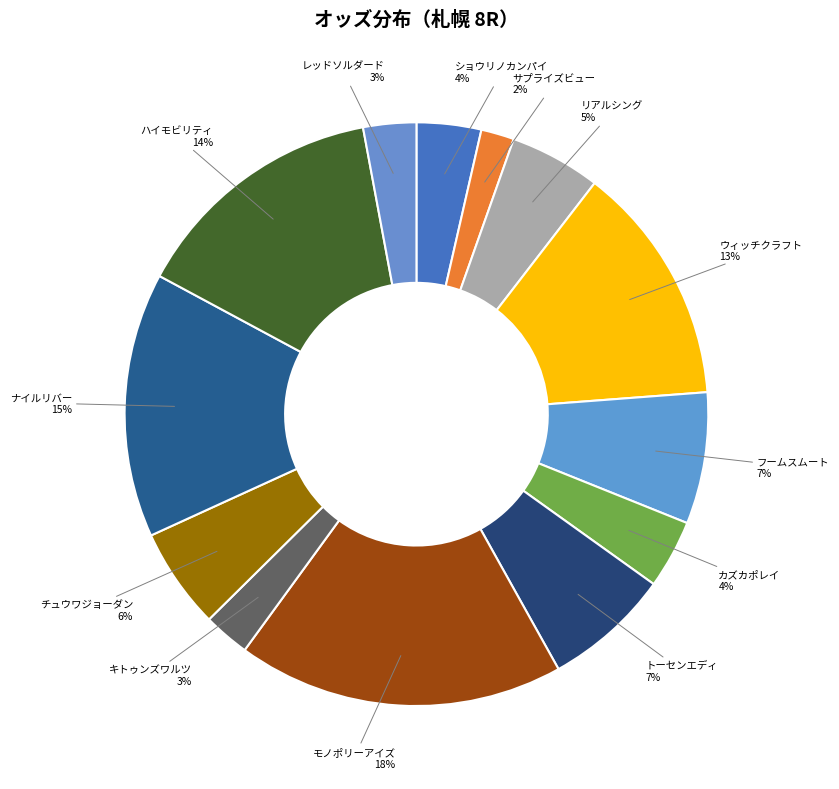

What is the smallest slice in the pie chart?

サプライズビュー